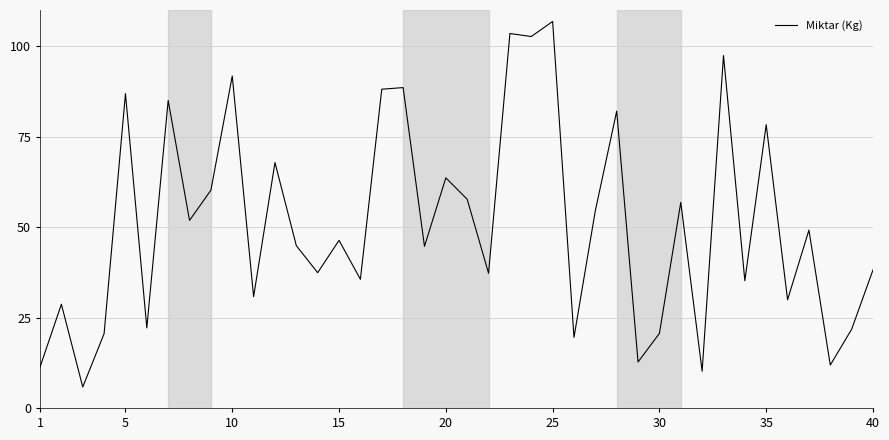

What is the minimum value shown in the chart?

5.8